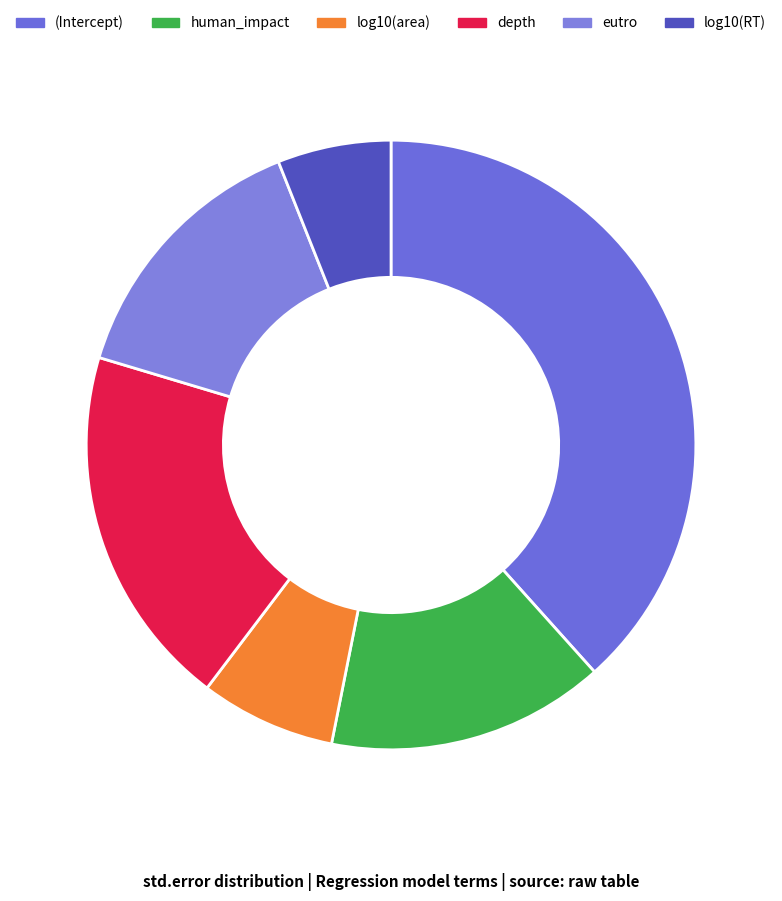

What percentage is the depth slice, to the nearest percent?

19%